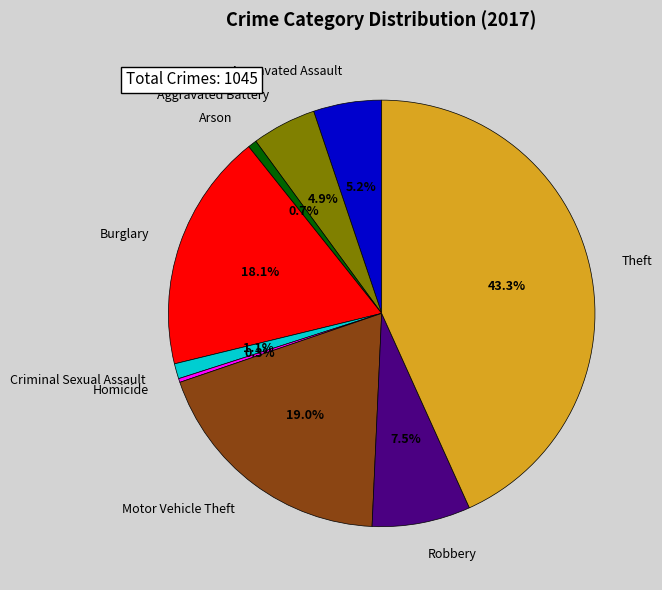

Count the number of slices in the pie.

9